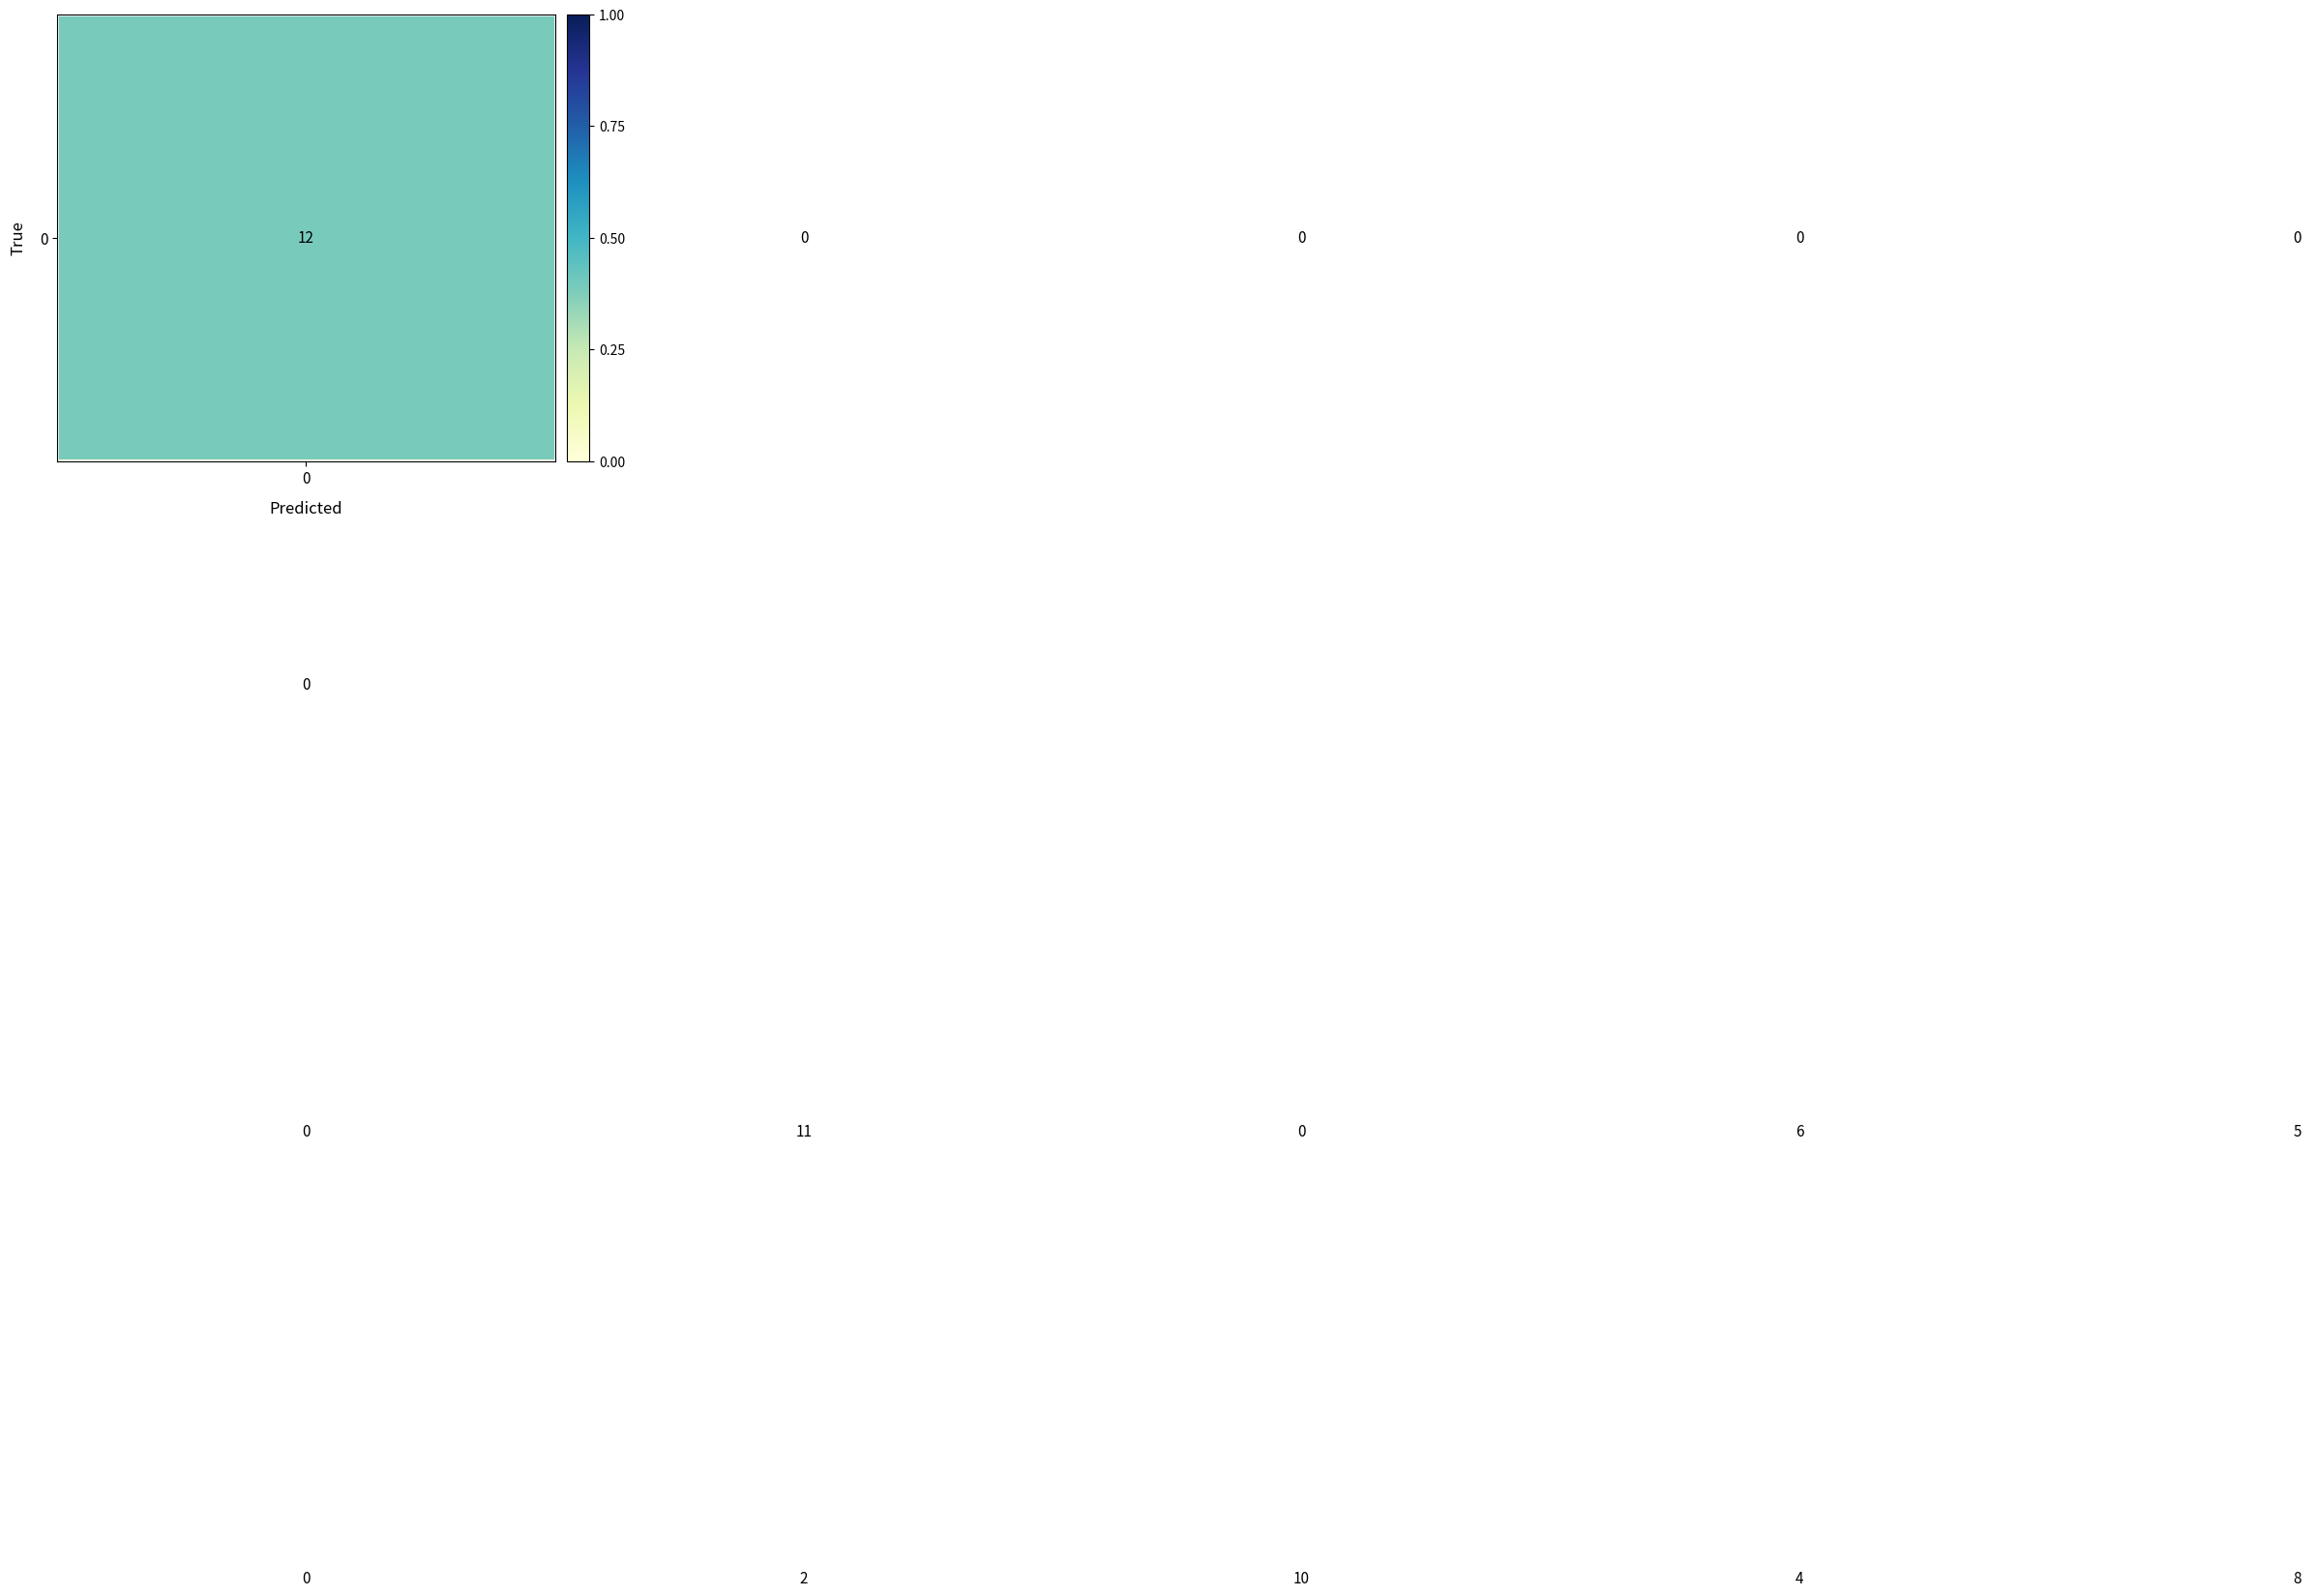

At how many categories does at least one series exceed 0?

5